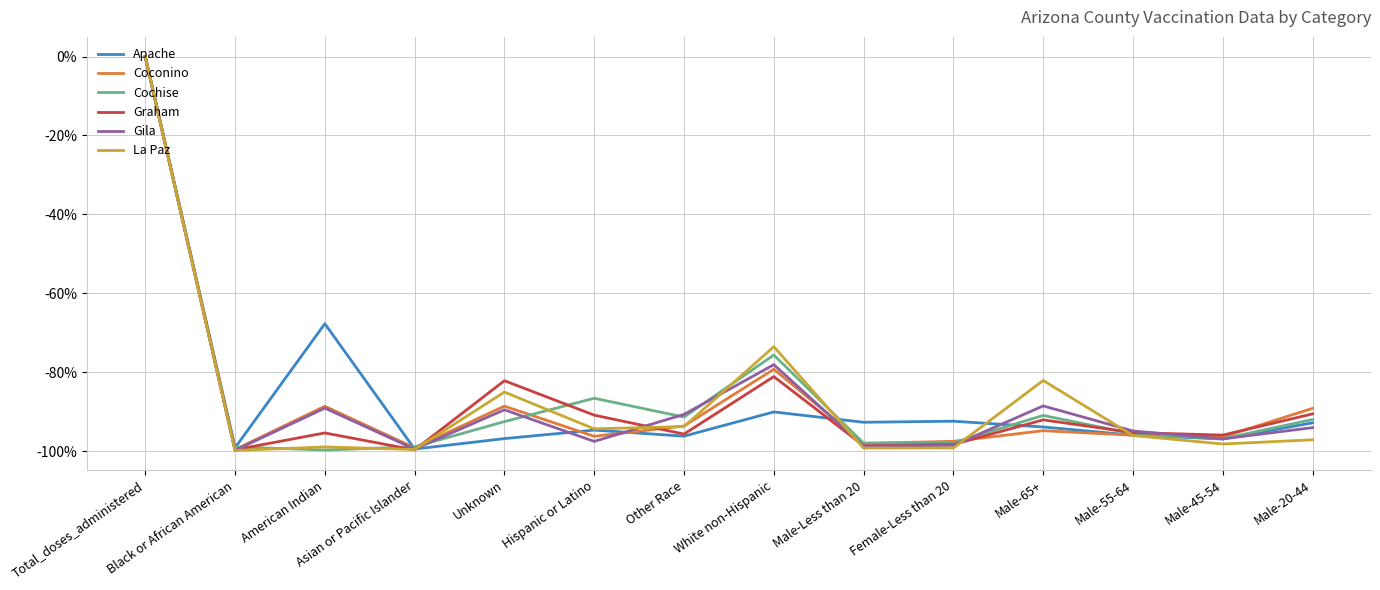

What is the spread (max minus min) of values at Male-55-64?

1.1